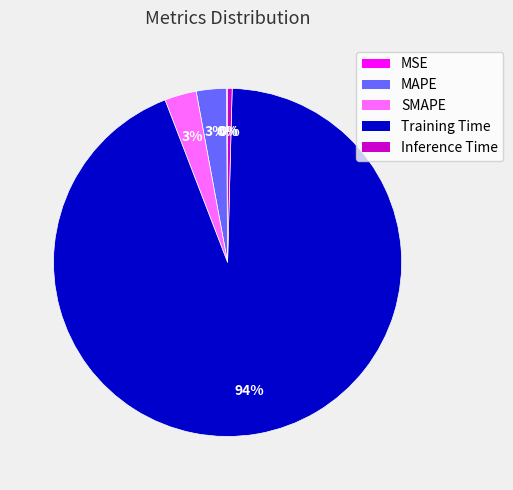

To the nearest percent, what is the difference between the largest and smallest slice percentages?

94%